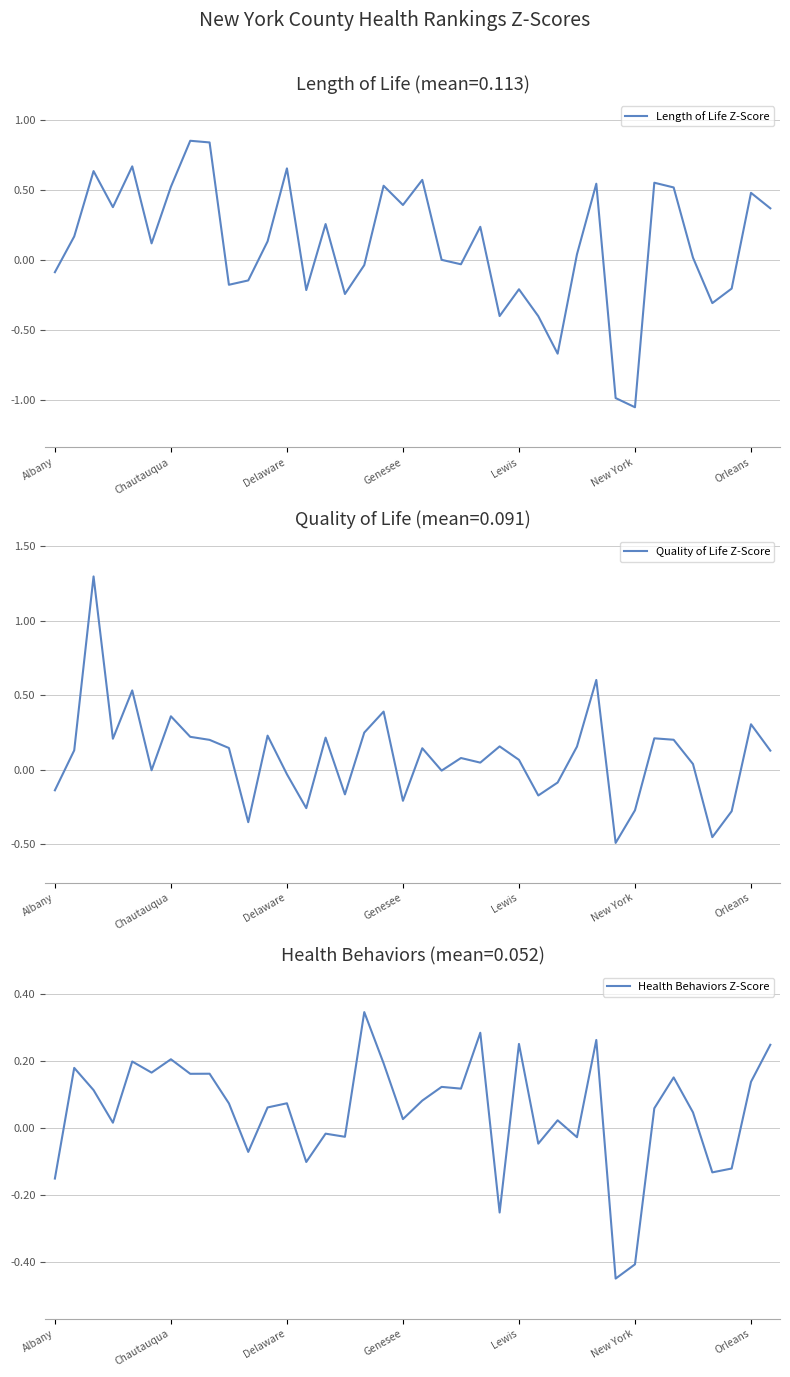

At which label does Length of Life Z-Score reach its minimum?

New York